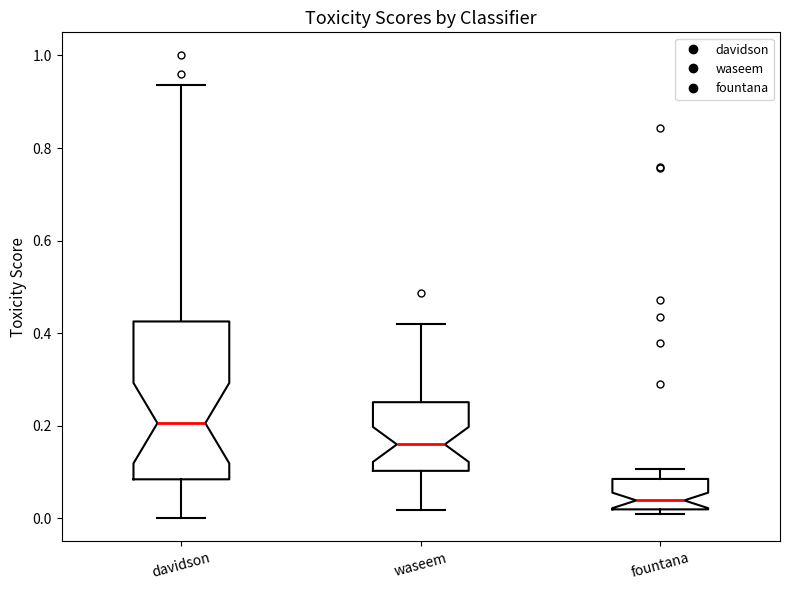

Where is the lower edge of the box for davidson on the y-axis? The values are not printed on the chart, so give them approximately, as read against the axis.

0.08